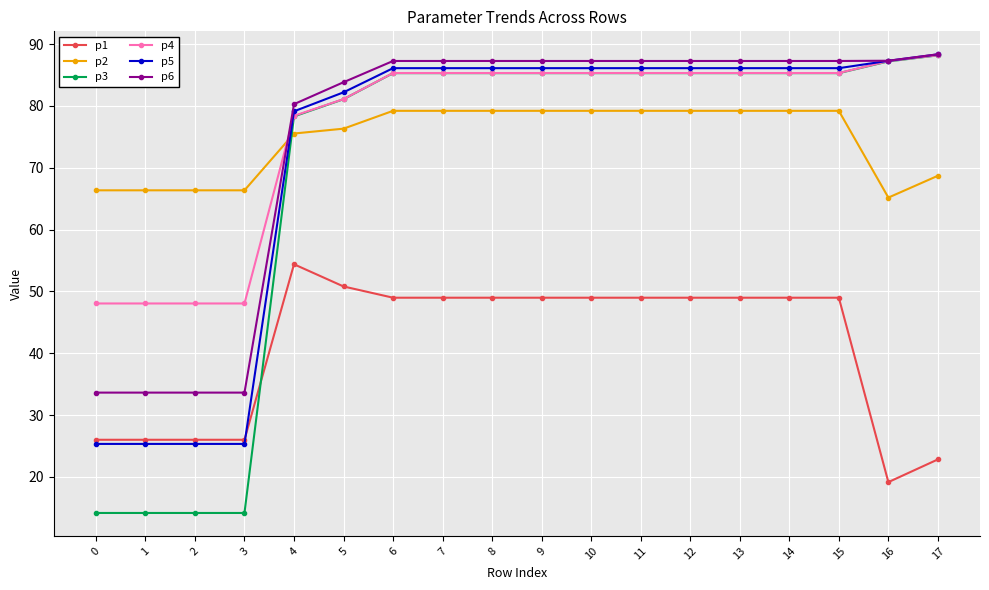

What are all the series names shown in the legend?

p1, p2, p3, p4, p5, p6